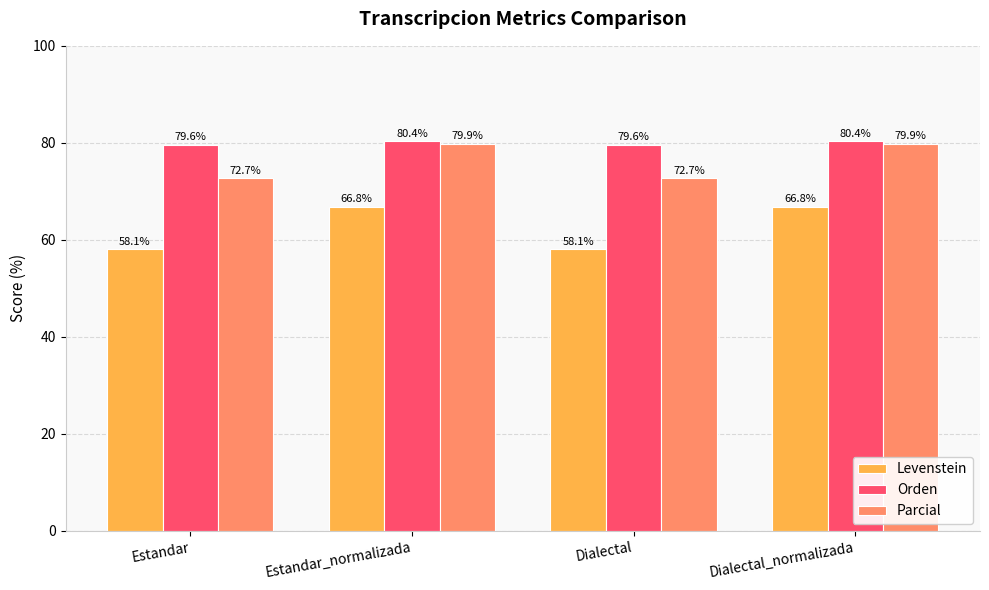

Is it true that Orden equals 79.6 at Estandar?

True